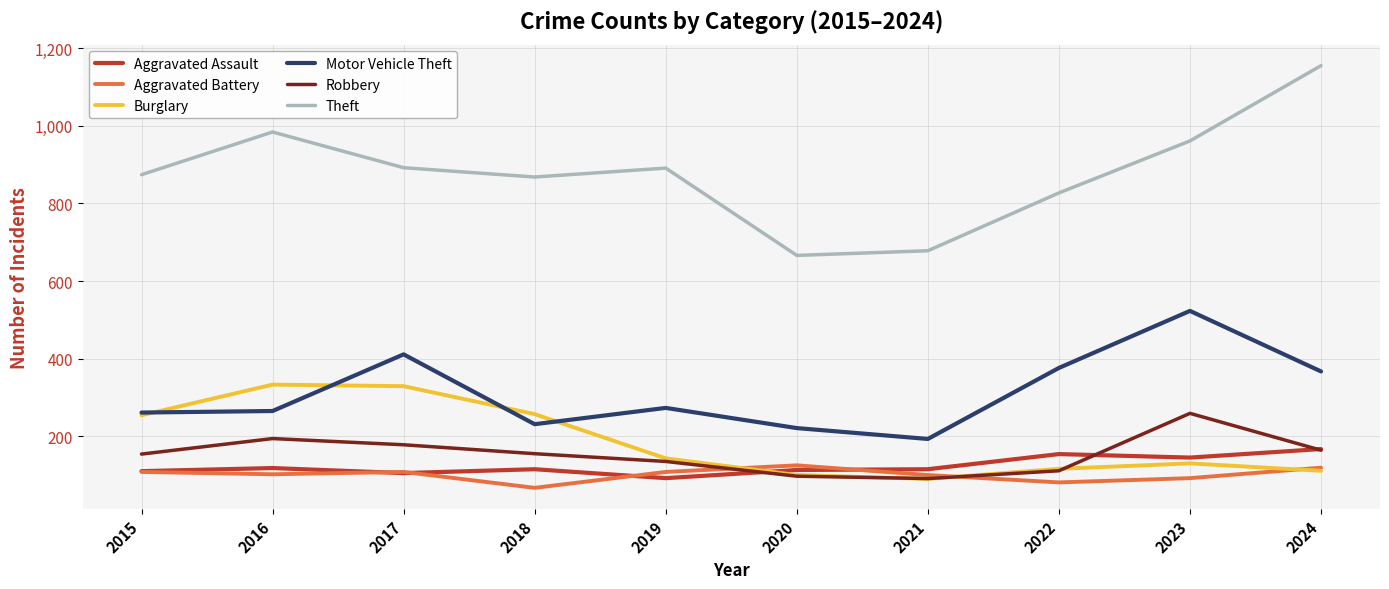

The Aggravated Battery series shows 108 at 2019. True or false?

True